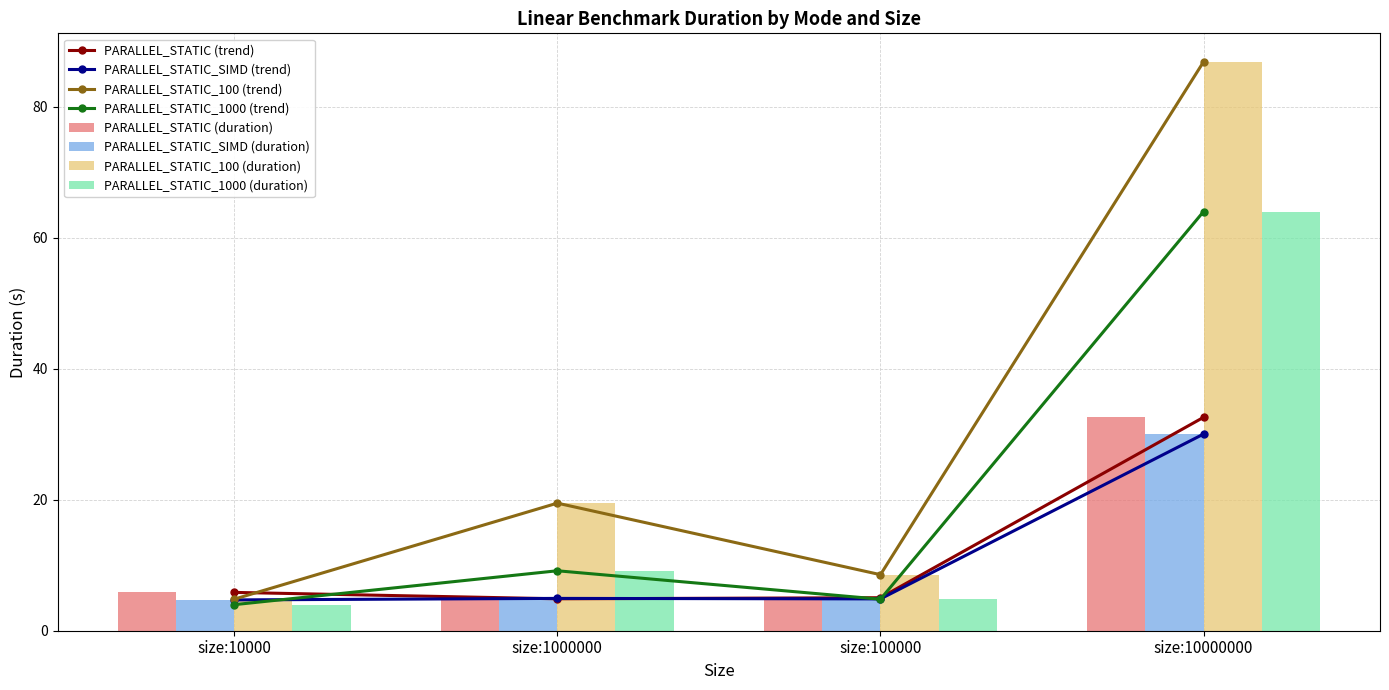

What is the sum of all PARALLEL_STATIC values?

48.4